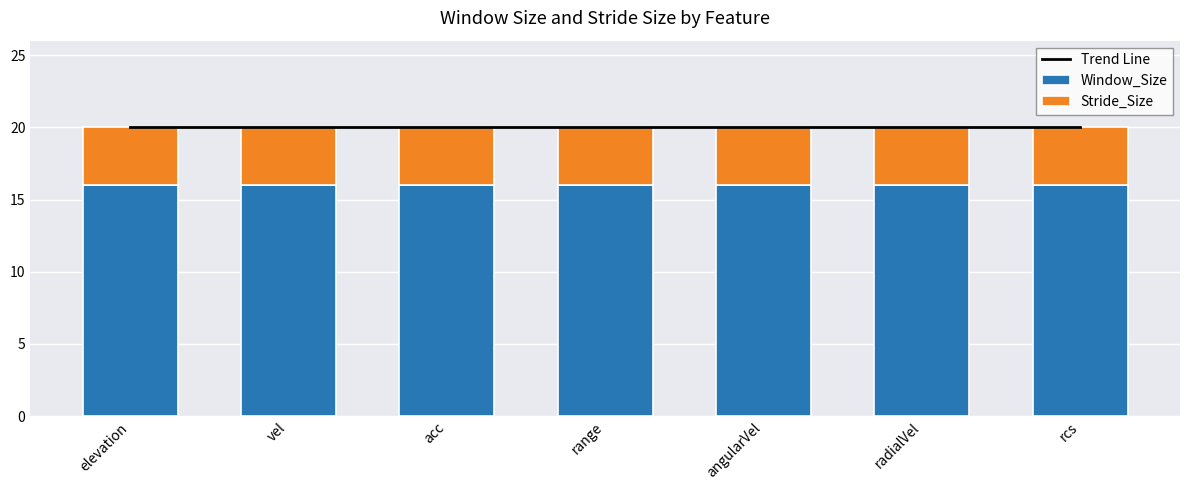

What is the average value of the Stride_Size series?

4.0